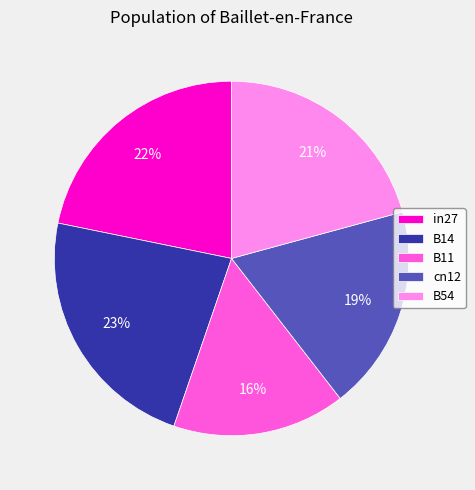

What percentage is the in27 slice, to the nearest percent?

22%